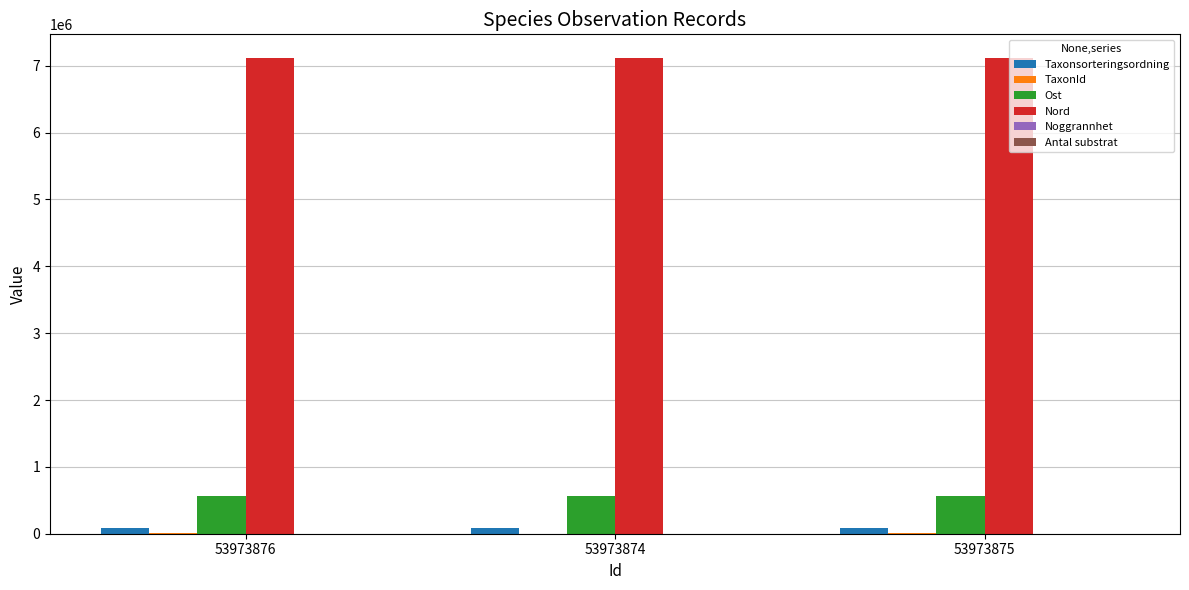

How many groups of bars are there?

3